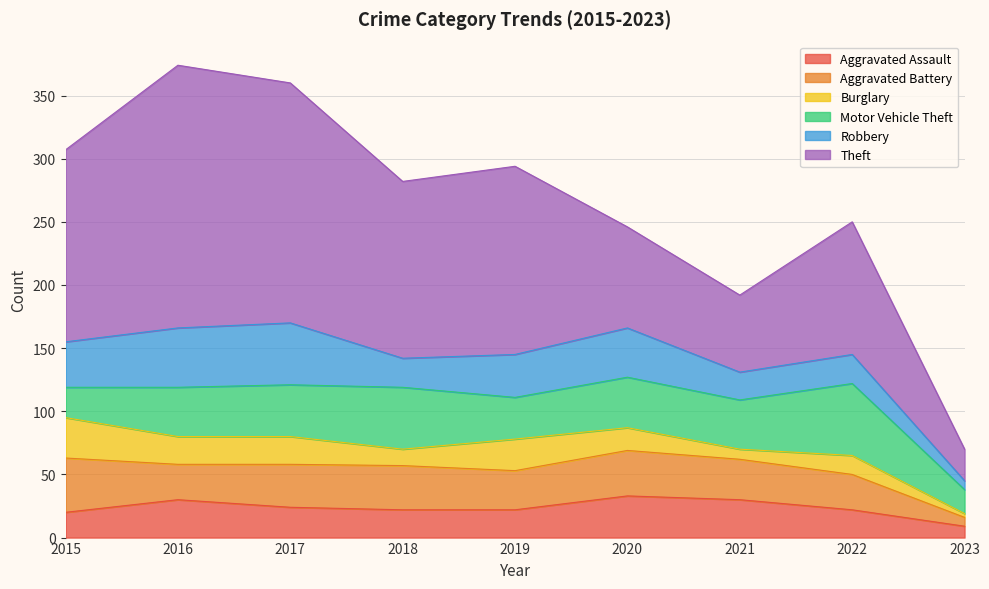

Rank the categories by Theft value from lowest to highest.

2023, 2021, 2020, 2022, 2018, 2019, 2015, 2017, 2016